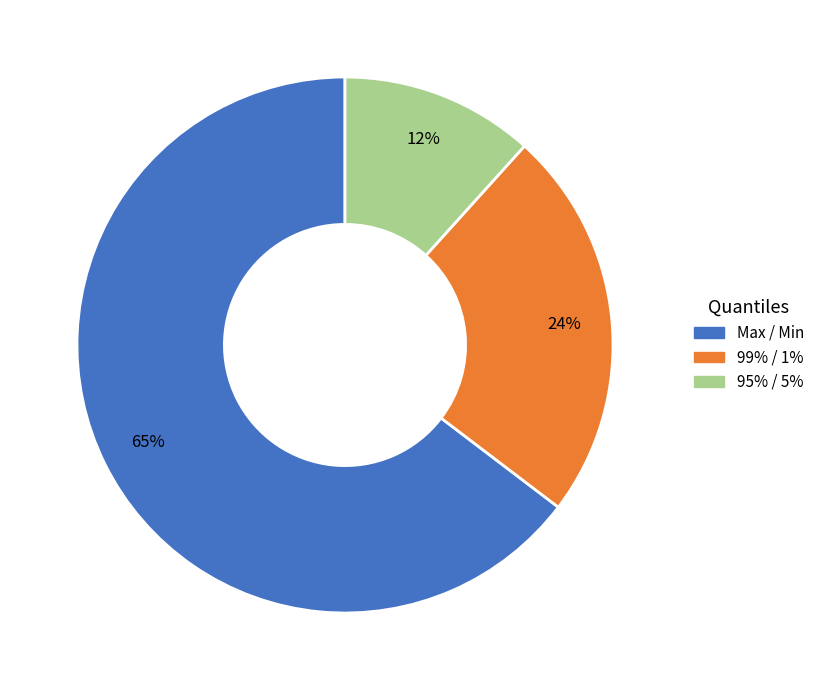

What is the ratio of the value at 95% / 5% to the value at 99% / 1%?

0.5